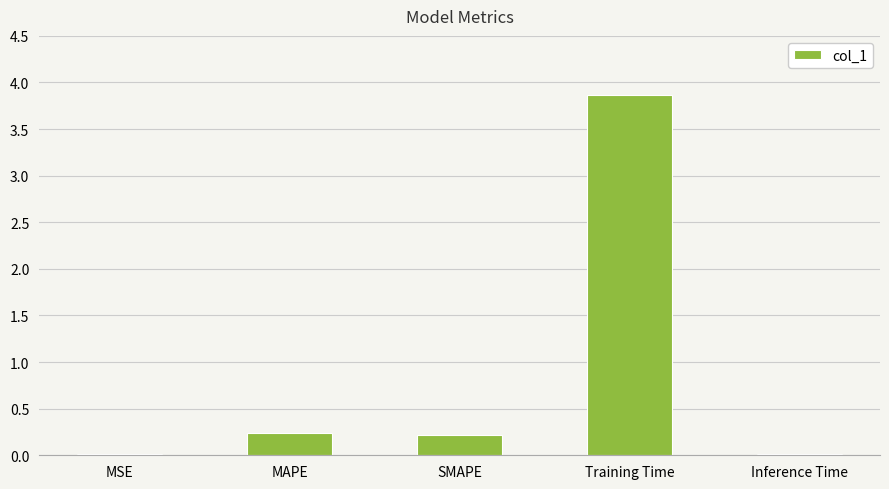

Is it true that the value at SMAPE is 0.4?

False